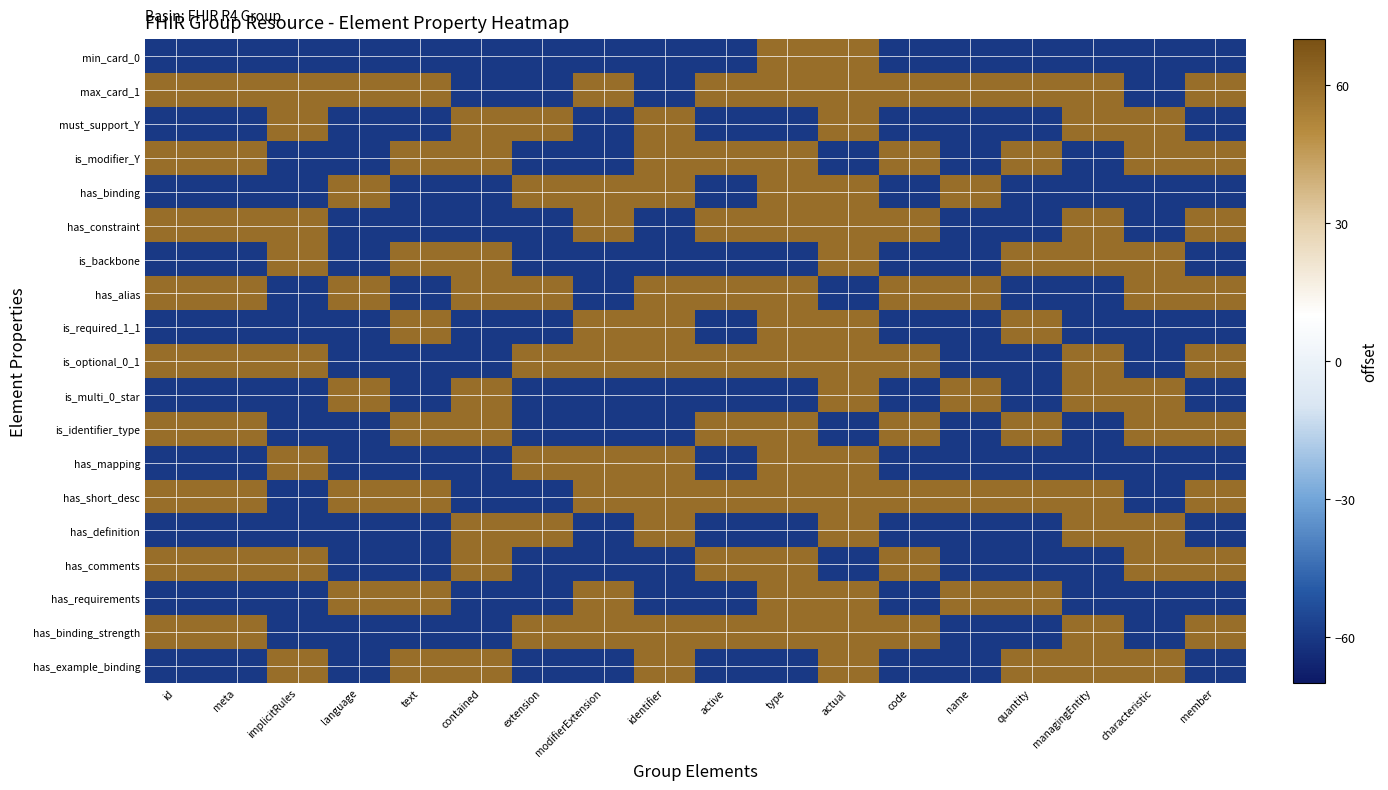

Reading left to right, transcribe all the data shown in this chart.

min_card_0: id=-60	meta=-60	implicitRules=-60	language=-60	text=-60	contained=-60	extension=-60	modifierExtension=-60	identifier=-60	active=-60	type=60	actual=60	code=-60	name=-60	quantity=-60	managingEntity=-60	characteristic=-60	member=-60
max_card_1: id=60	meta=60	implicitRules=60	language=60	text=60	contained=-60	extension=-60	modifierExtension=60	identifier=-60	active=60	type=60	actual=60	code=60	name=60	quantity=60	managingEntity=60	characteristic=-60	member=60
must_support_Y: id=-60	meta=-60	implicitRules=60	language=-60	text=-60	contained=60	extension=60	modifierExtension=-60	identifier=60	active=-60	type=-60	actual=60	code=-60	name=-60	quantity=-60	managingEntity=60	characteristic=60	member=-60
is_modifier_Y: id=60	meta=60	implicitRules=-60	language=-60	text=60	contained=60	extension=-60	modifierExtension=-60	identifier=60	active=60	type=60	actual=-60	code=60	name=-60	quantity=60	managingEntity=-60	characteristic=60	member=60
has_binding: id=-60	meta=-60	implicitRules=-60	language=60	text=-60	contained=-60	extension=60	modifierExtension=60	identifier=60	active=-60	type=60	actual=60	code=-60	name=60	quantity=-60	managingEntity=-60	characteristic=-60	member=-60
has_constraint: id=60	meta=60	implicitRules=60	language=-60	text=-60	contained=-60	extension=-60	modifierExtension=60	identifier=-60	active=60	type=60	actual=60	code=60	name=-60	quantity=-60	managingEntity=60	characteristic=-60	member=60
is_backbone: id=-60	meta=-60	implicitRules=60	language=-60	text=60	contained=60	extension=-60	modifierExtension=-60	identifier=-60	active=-60	type=-60	actual=60	code=-60	name=-60	quantity=60	managingEntity=60	characteristic=60	member=-60
has_alias: id=60	meta=60	implicitRules=-60	language=60	text=-60	contained=60	extension=60	modifierExtension=-60	identifier=60	active=60	type=60	actual=-60	code=60	name=60	quantity=-60	managingEntity=-60	characteristic=60	member=60
is_required_1_1: id=-60	meta=-60	implicitRules=-60	language=-60	text=60	contained=-60	extension=-60	modifierExtension=60	identifier=60	active=-60	type=60	actual=60	code=-60	name=-60	quantity=60	managingEntity=-60	characteristic=-60	member=-60
is_optional_0_1: id=60	meta=60	implicitRules=60	language=-60	text=-60	contained=-60	extension=60	modifierExtension=60	identifier=60	active=60	type=60	actual=60	code=60	name=-60	quantity=-60	managingEntity=60	characteristic=-60	member=60
is_multi_0_star: id=-60	meta=-60	implicitRules=-60	language=60	text=-60	contained=60	extension=-60	modifierExtension=-60	identifier=-60	active=-60	type=-60	actual=60	code=-60	name=60	quantity=-60	managingEntity=60	characteristic=60	member=-60
is_identifier_type: id=60	meta=60	implicitRules=-60	language=-60	text=60	contained=60	extension=-60	modifierExtension=-60	identifier=-60	active=60	type=60	actual=-60	code=60	name=-60	quantity=60	managingEntity=-60	characteristic=60	member=60
has_mapping: id=-60	meta=-60	implicitRules=60	language=-60	text=-60	contained=-60	extension=60	modifierExtension=60	identifier=60	active=-60	type=60	actual=60	code=-60	name=-60	quantity=-60	managingEntity=-60	characteristic=-60	member=-60
has_short_desc: id=60	meta=60	implicitRules=-60	language=60	text=60	contained=-60	extension=-60	modifierExtension=60	identifier=60	active=60	type=60	actual=60	code=60	name=60	quantity=60	managingEntity=60	characteristic=-60	member=60
has_definition: id=-60	meta=-60	implicitRules=-60	language=-60	text=-60	contained=60	extension=60	modifierExtension=-60	identifier=60	active=-60	type=-60	actual=60	code=-60	name=-60	quantity=-60	managingEntity=60	characteristic=60	member=-60
has_comments: id=60	meta=60	implicitRules=60	language=-60	text=-60	contained=60	extension=-60	modifierExtension=-60	identifier=-60	active=60	type=60	actual=-60	code=60	name=-60	quantity=-60	managingEntity=-60	characteristic=60	member=60
has_requirements: id=-60	meta=-60	implicitRules=-60	language=60	text=60	contained=-60	extension=-60	modifierExtension=60	identifier=-60	active=-60	type=60	actual=60	code=-60	name=60	quantity=60	managingEntity=-60	characteristic=-60	member=-60
has_binding_strength: id=60	meta=60	implicitRules=-60	language=-60	text=-60	contained=-60	extension=60	modifierExtension=60	identifier=60	active=60	type=60	actual=60	code=60	name=-60	quantity=-60	managingEntity=60	characteristic=-60	member=60
has_example_binding: id=-60	meta=-60	implicitRules=60	language=-60	text=60	contained=60	extension=-60	modifierExtension=-60	identifier=60	active=-60	type=-60	actual=60	code=-60	name=-60	quantity=60	managingEntity=60	characteristic=60	member=-60